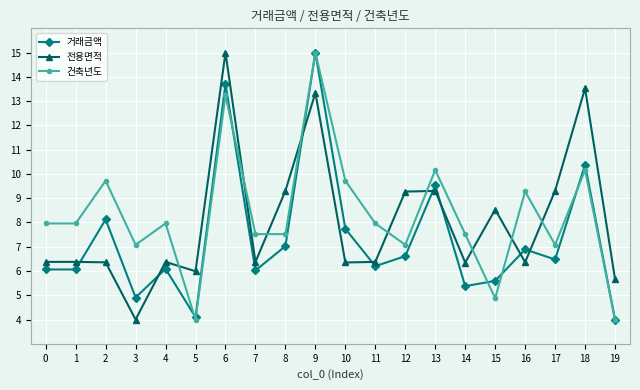

What is the approximate value of 전용면적 at 2?

6.4